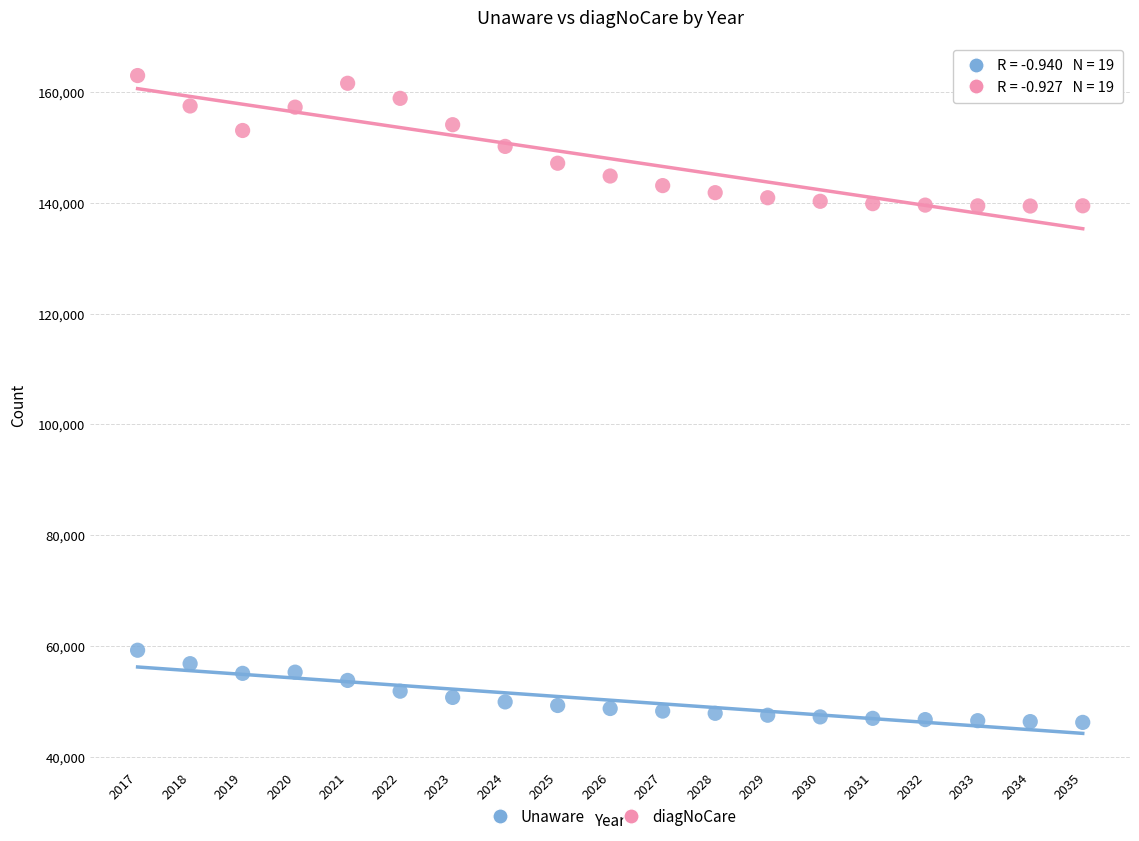

Across all data points, what is the range of X values (max minus min)?

18